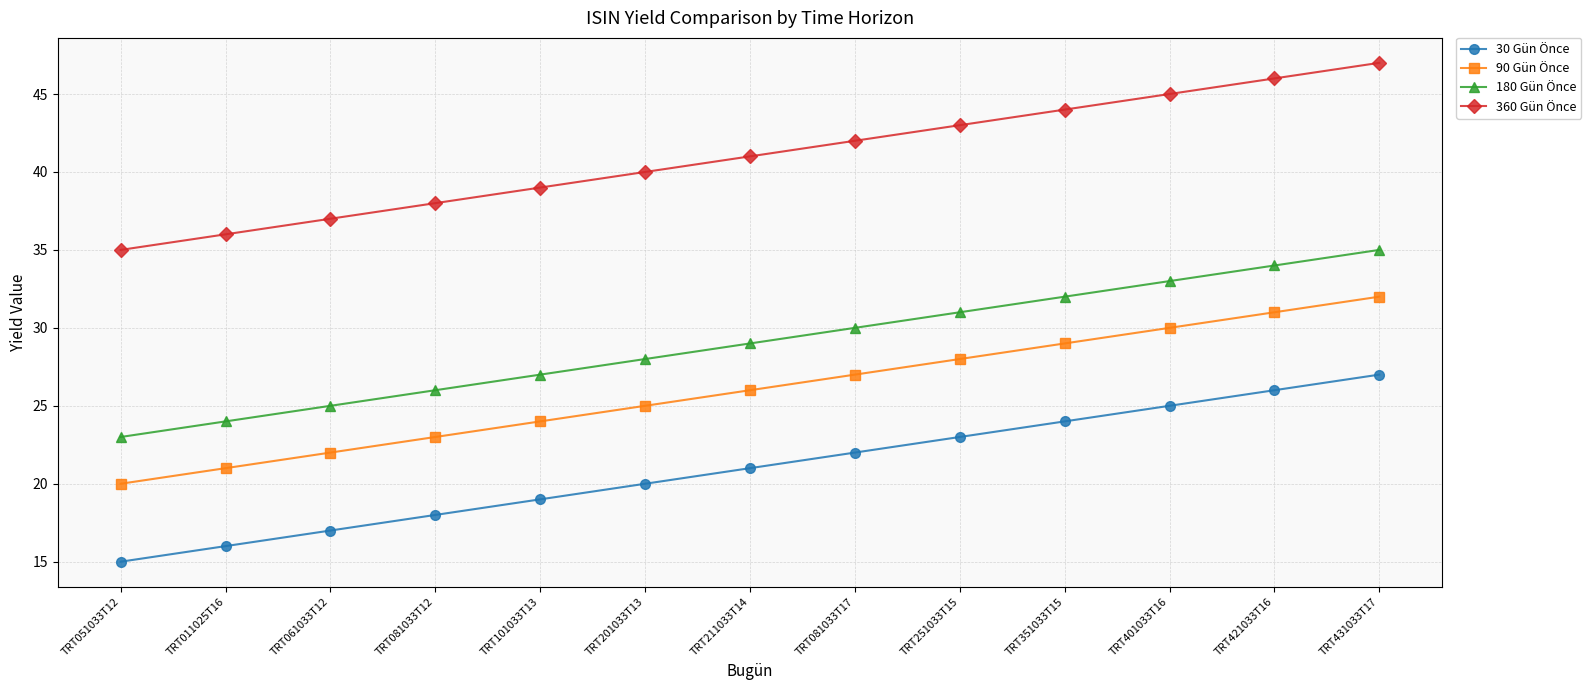

What is the total value across all series at TRT431033T17?

141